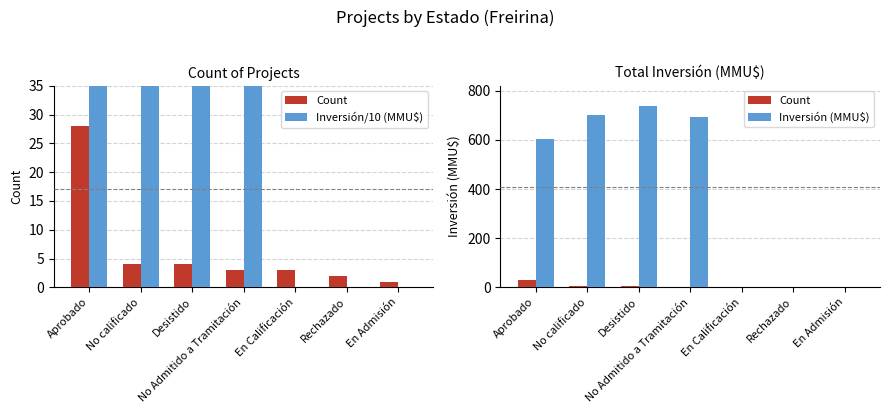

How many data points in Inversión (MMU$) are above 603?

4